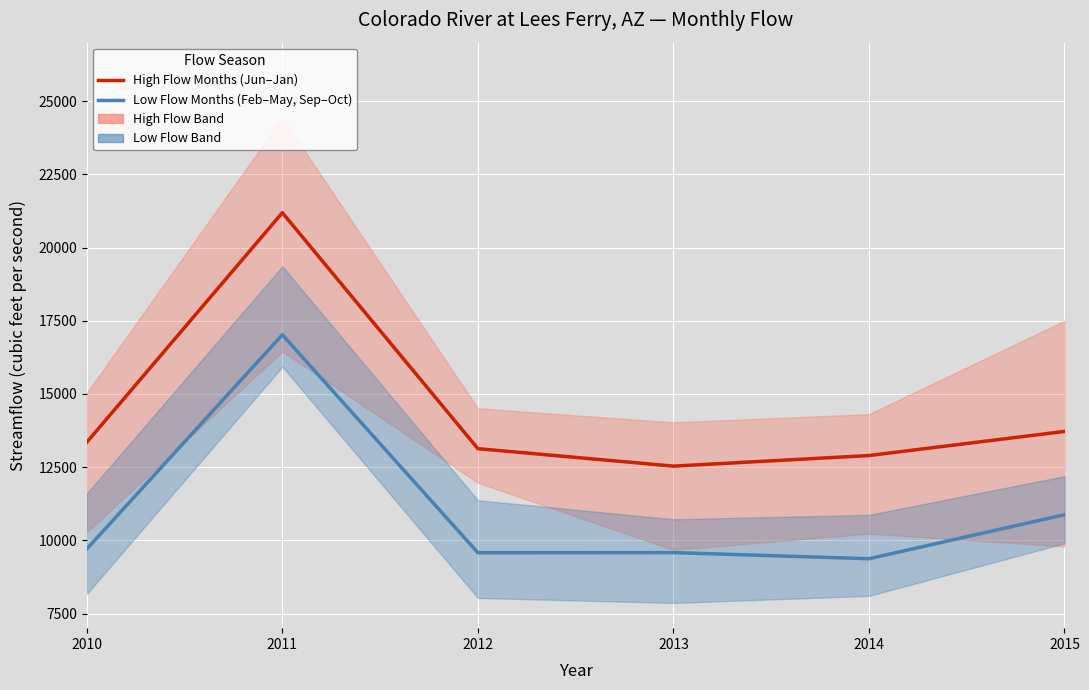

Reading left to right, extract all data points from this chart.

High Flow Months (Jun–Jan): 13350.0	21191.7	13131.7	12535.2	12896.7	13720.7
Low Flow Months (Feb–May, Sep–Oct): 9704.3	17021.7	9577.0	9581.5	9372.0	10875.0